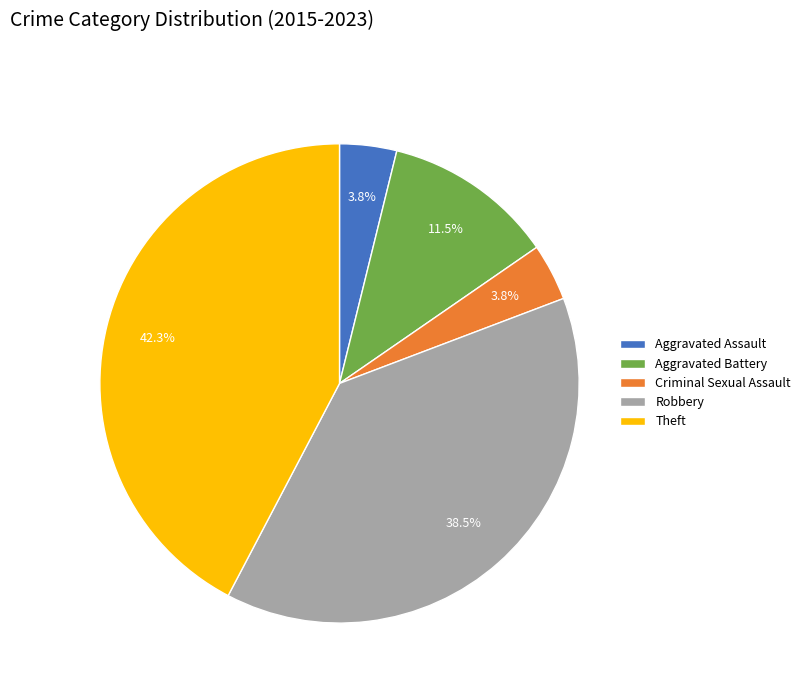

Is the sum of Theft and Aggravated Assault greater than half?

No